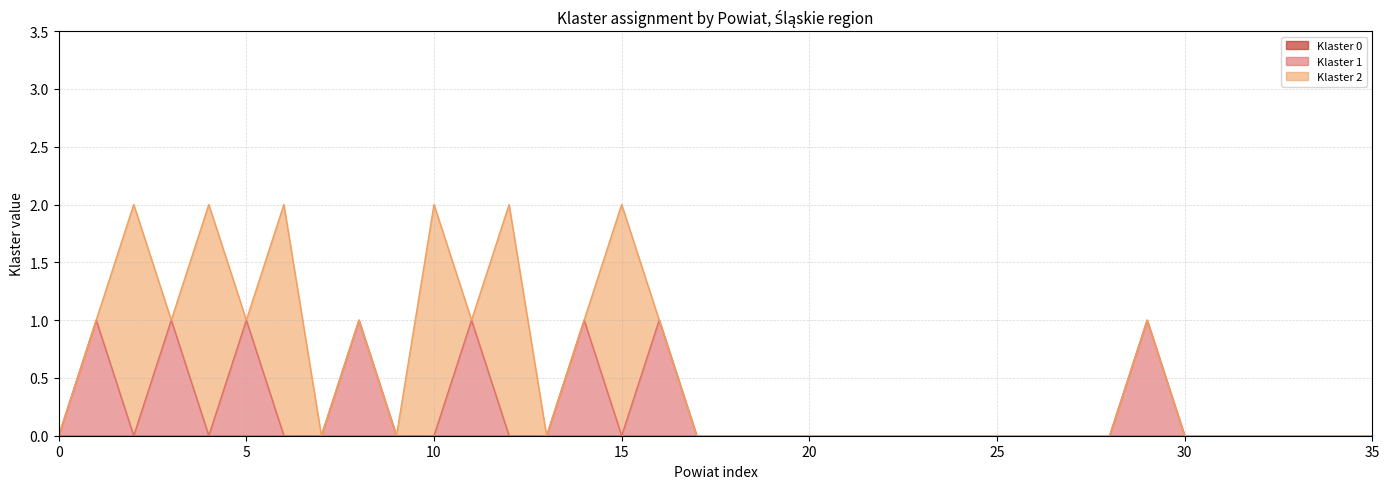

Does the chart display data point markers on the line(s)?

No